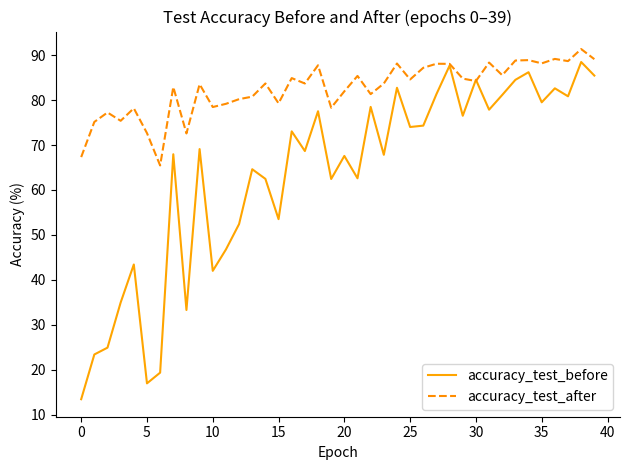

Rank the series by their maximum value, from highest to lowest.

accuracy_test_after, accuracy_test_before